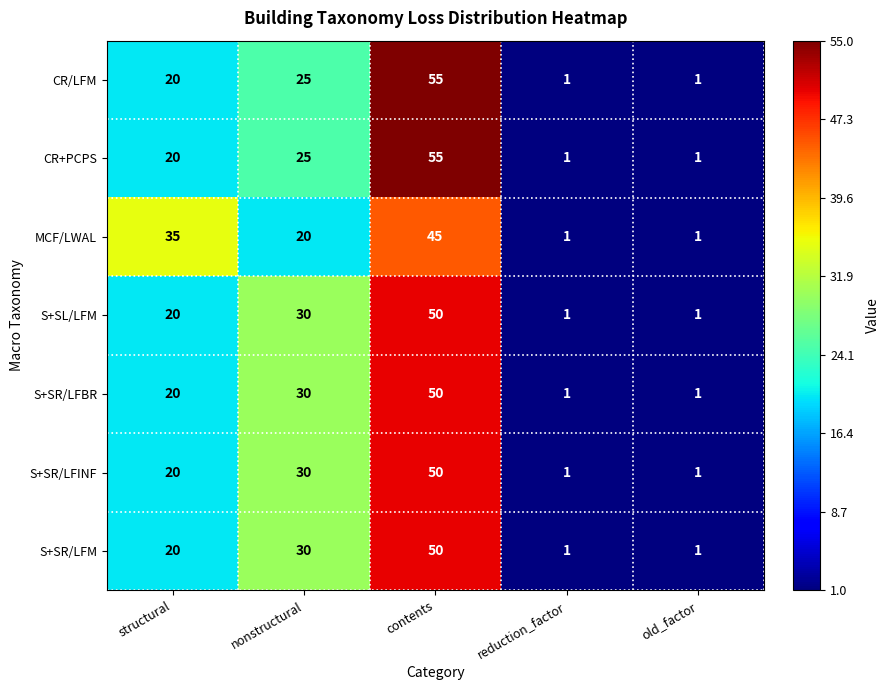

The value of S+SL/LFM at structural is 20. True or false?

True